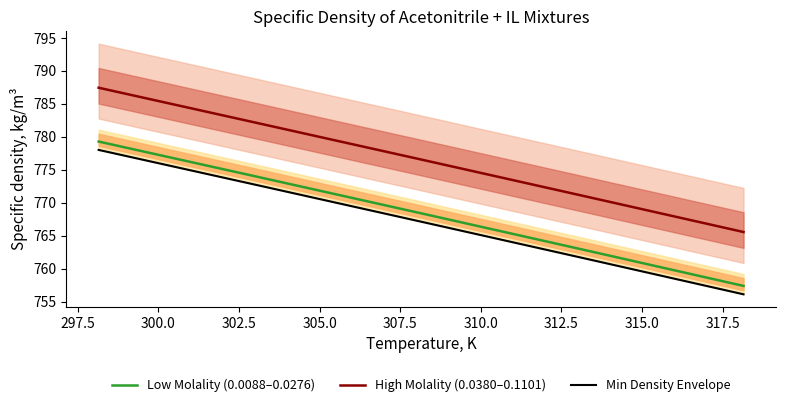

True or false: High Molality (0.0380–0.1101) and Low Molality (0.0088–0.0276) intersect in this chart.

False